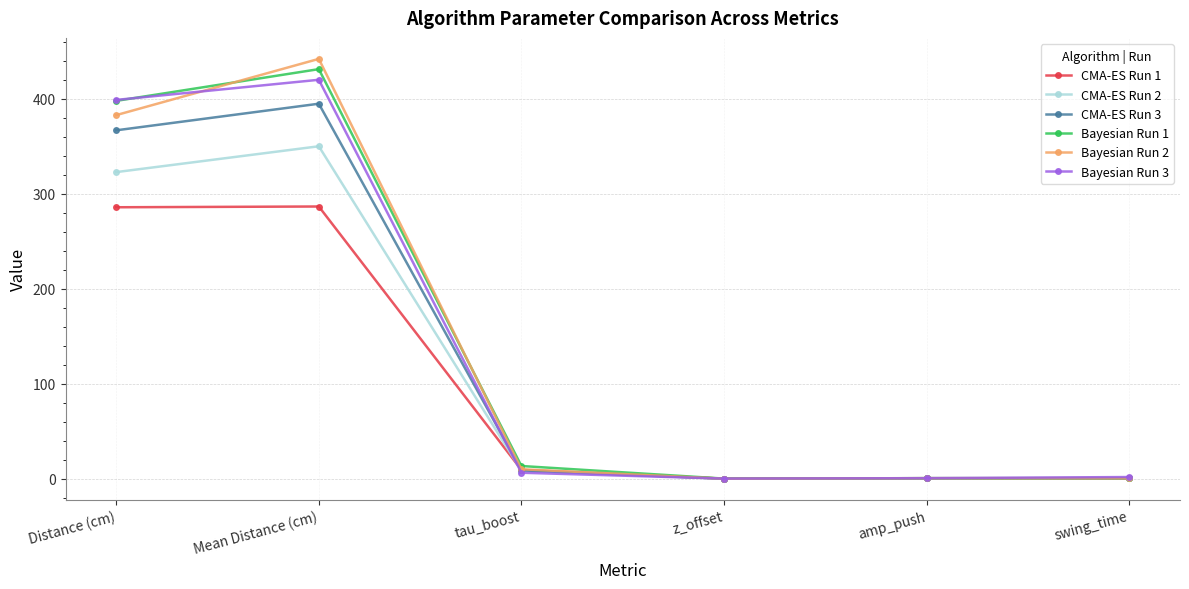

Between which two adjacent categories do Bayesian Run 1 and Bayesian Run 3 first intersect?

Distance (cm) and Mean Distance (cm)